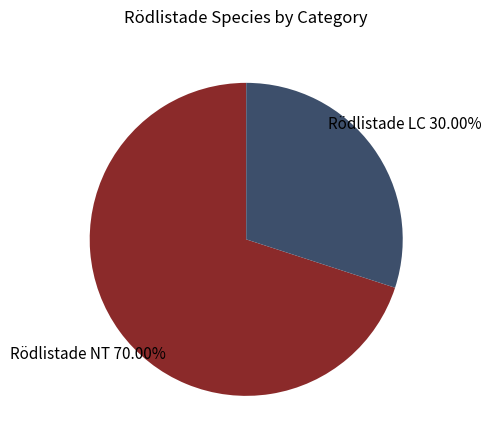

Between Rödlistade LC and Rödlistade NT, which is larger?

Rödlistade NT